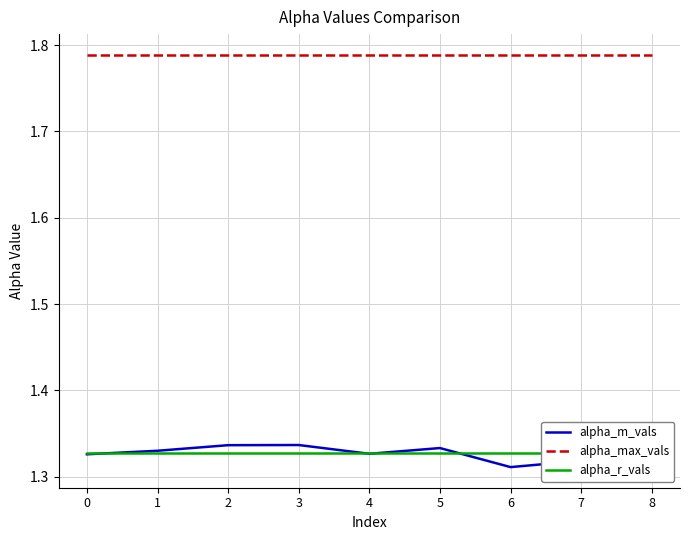

Rank the categories by alpha_max_vals value from highest to lowest.

0, 1, 2, 3, 4, 5, 6, 7, 8